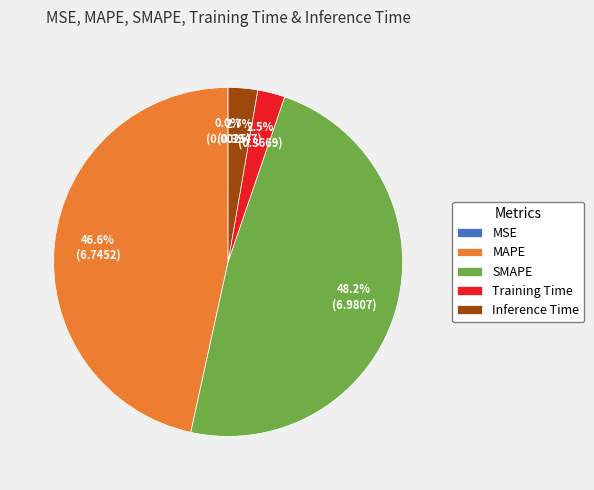

What percentage do Inference Time and SMAPE together represent?

50.9%